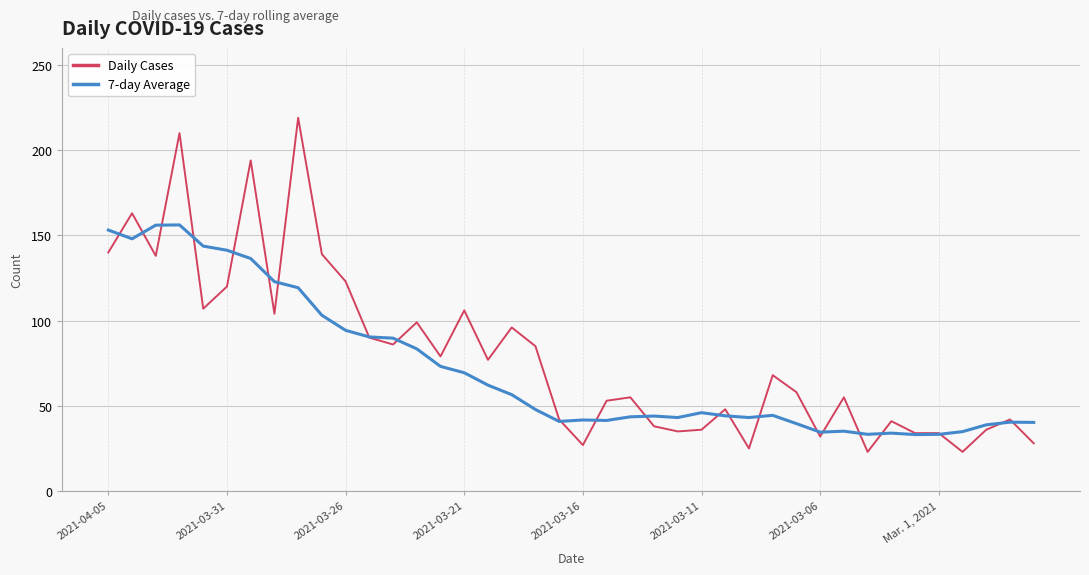

Rank the series by their maximum value, from highest to lowest.

Daily Cases, 7-day Average